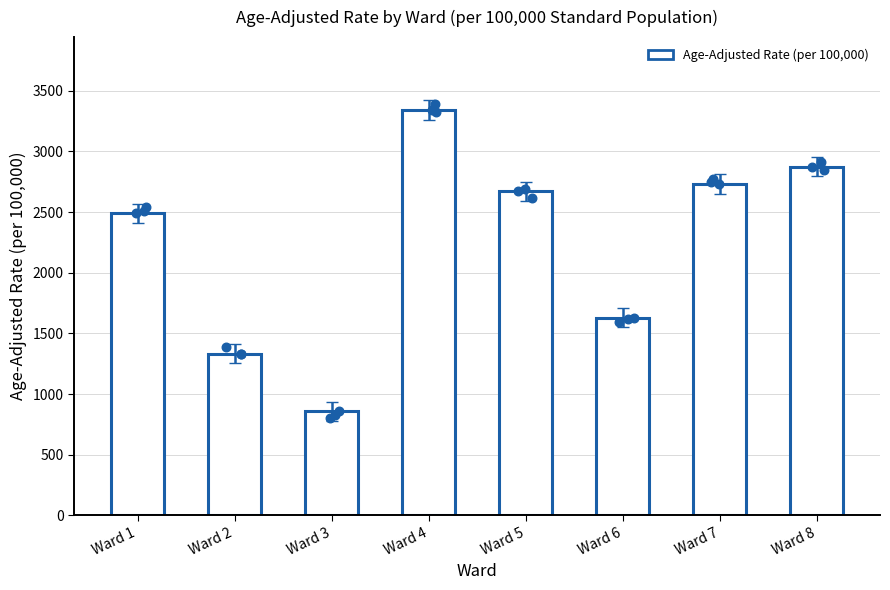

What is the change in value from Ward 5 to Ward 8?

+203.3